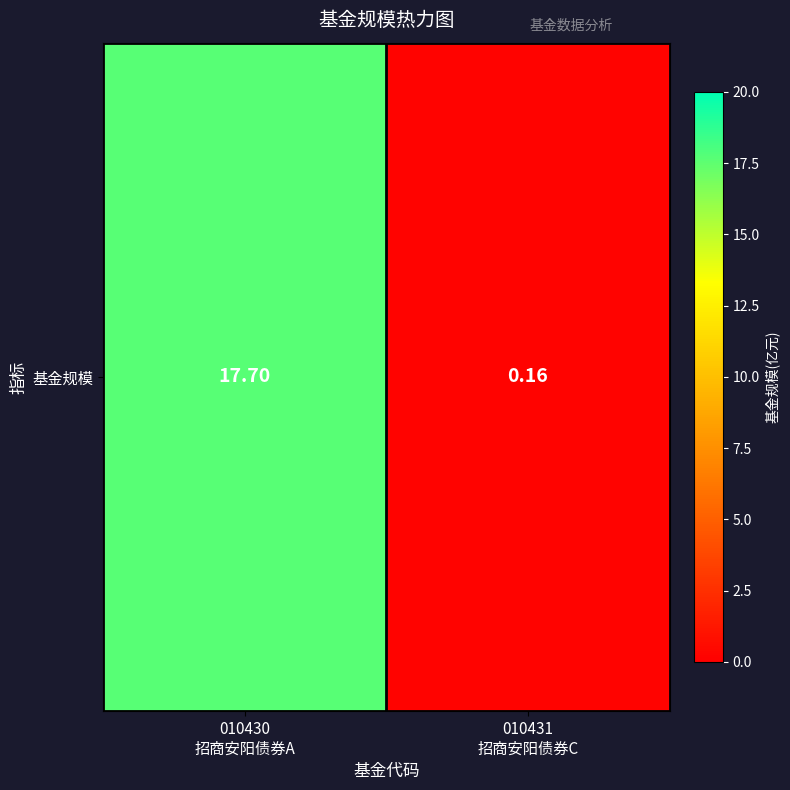

True or false: the data shows 17.7 at 010430
招商安阳债券A.

True